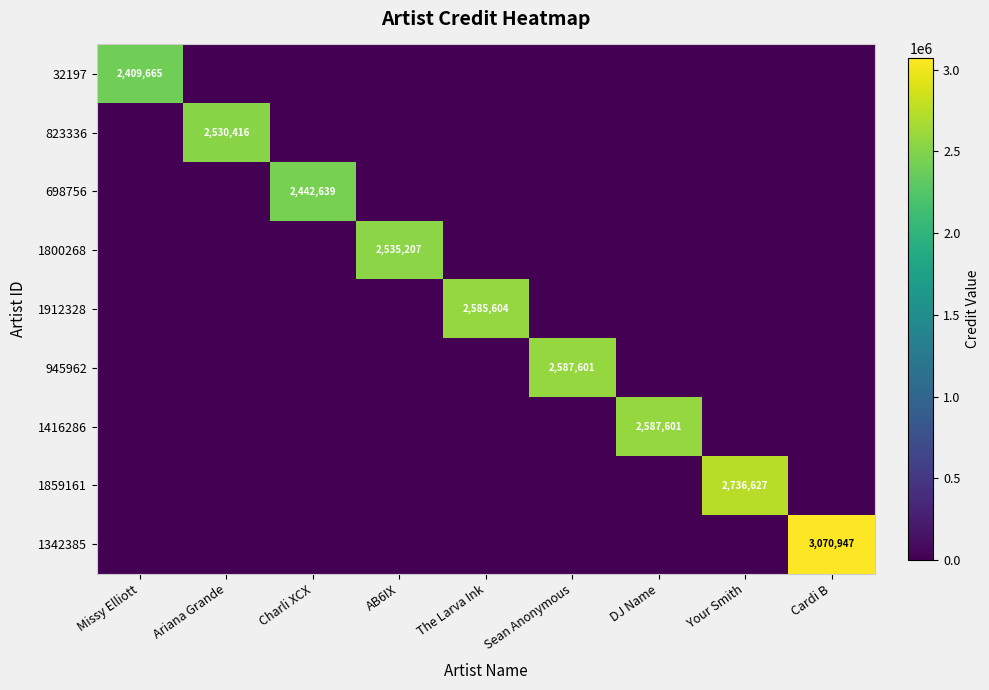

At which category is the sum across all series the highest?

Cardi B